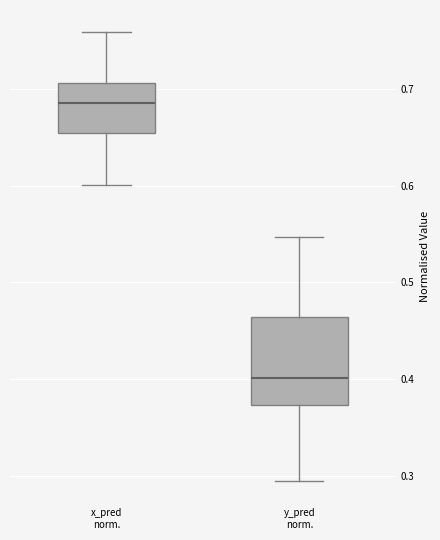

Which box's median line is the highest?

x_pred norm.